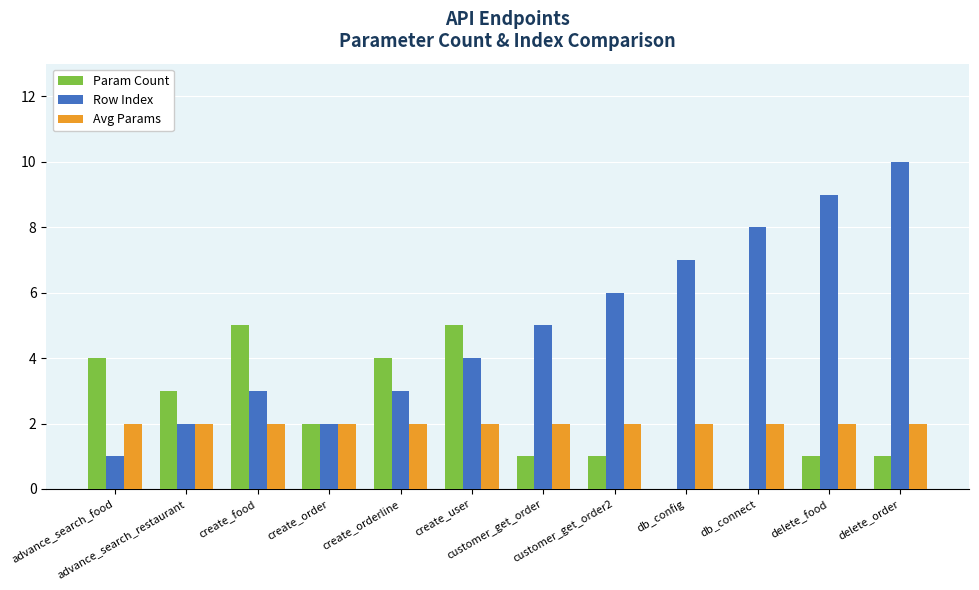

What is the maximum value for Row Index?

10